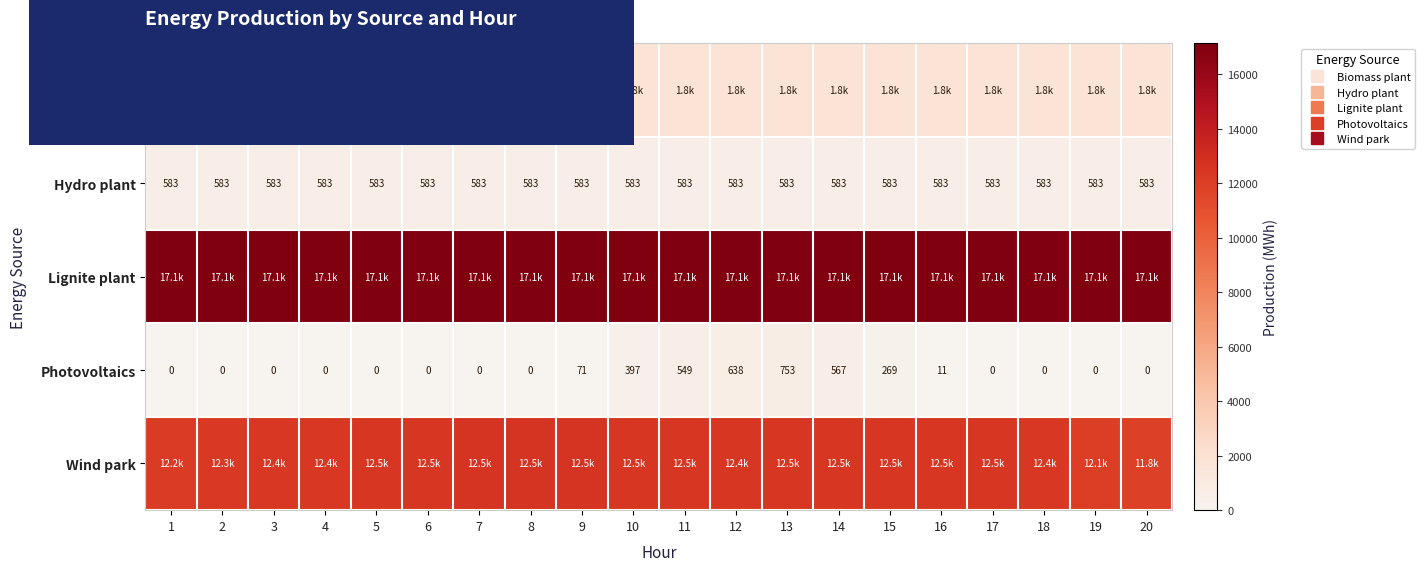

Which category has the highest value across all series?

1